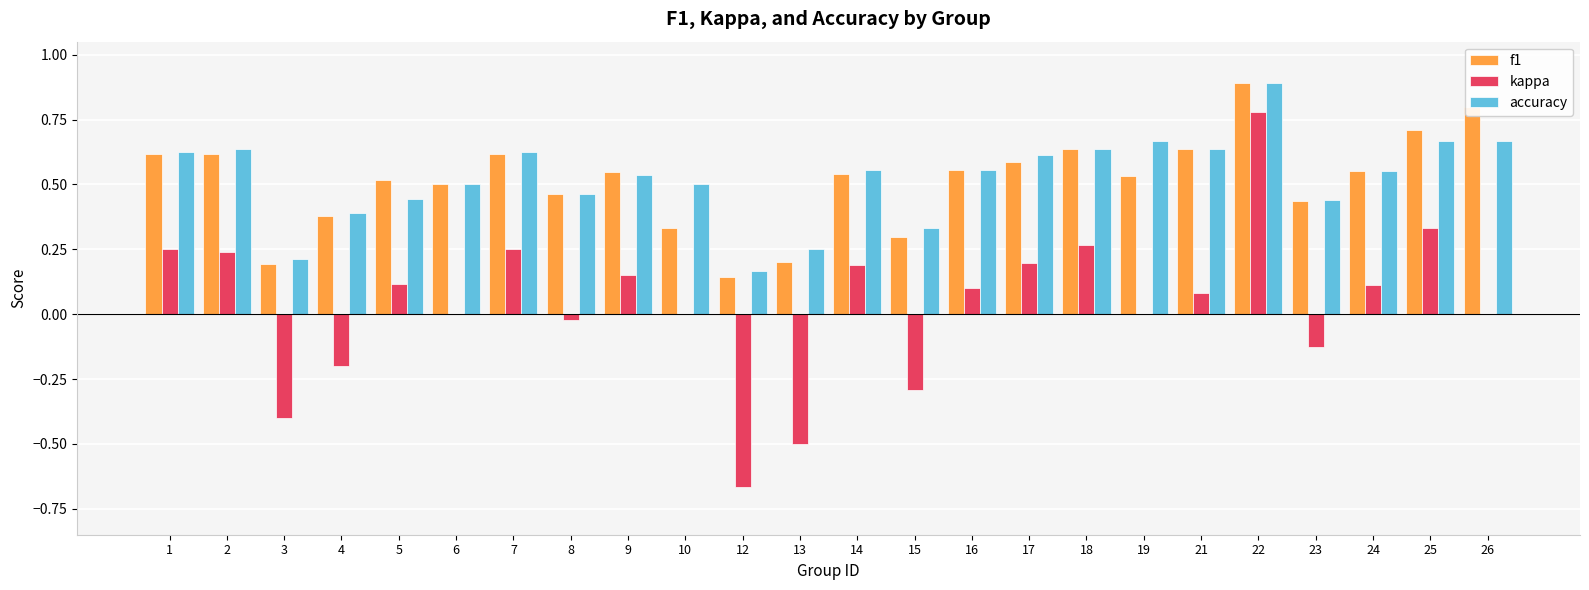

Where is f1 nearest to the value 0?

12